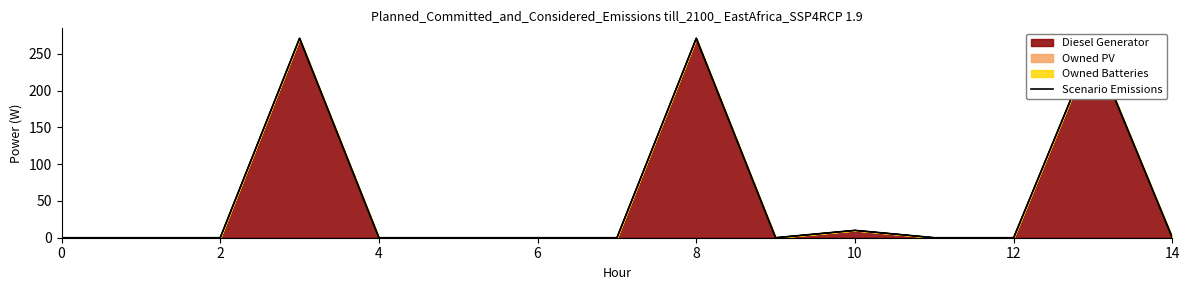

The value at 2 is 0. True or false?

True